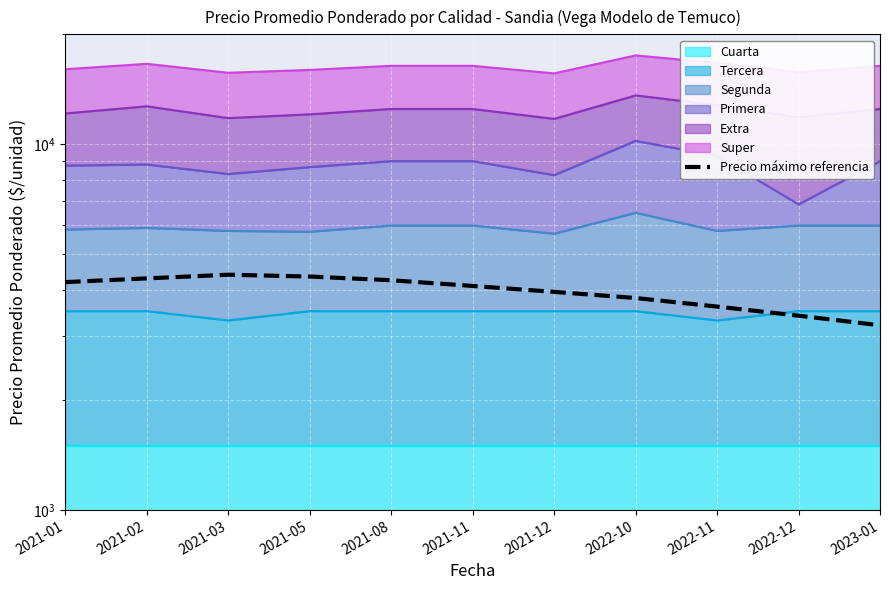

Rank the categories by value from lowest to highest.

2023-01, 2022-12, 2022-11, 2022-10, 2021-12, 2021-11, 2021-01, 2021-08, 2021-02, 2021-05, 2021-03